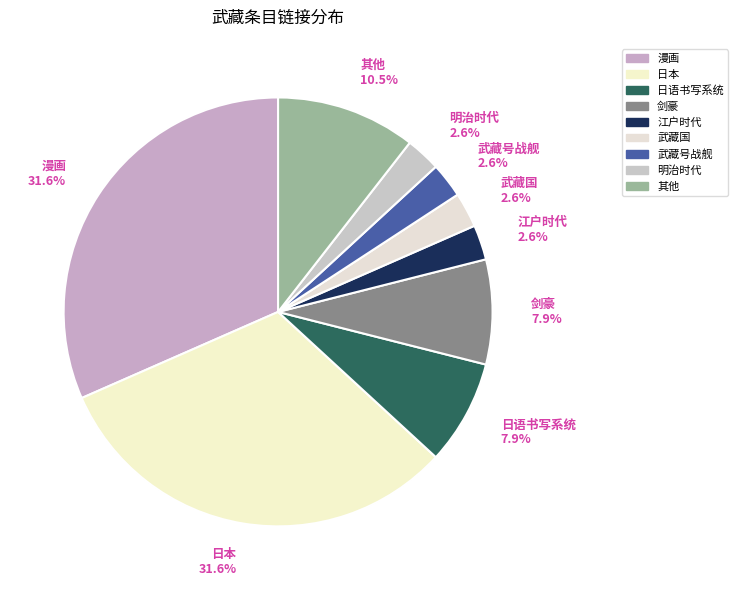

To the nearest percent, what is the difference between the largest and smallest slice percentages?

29%